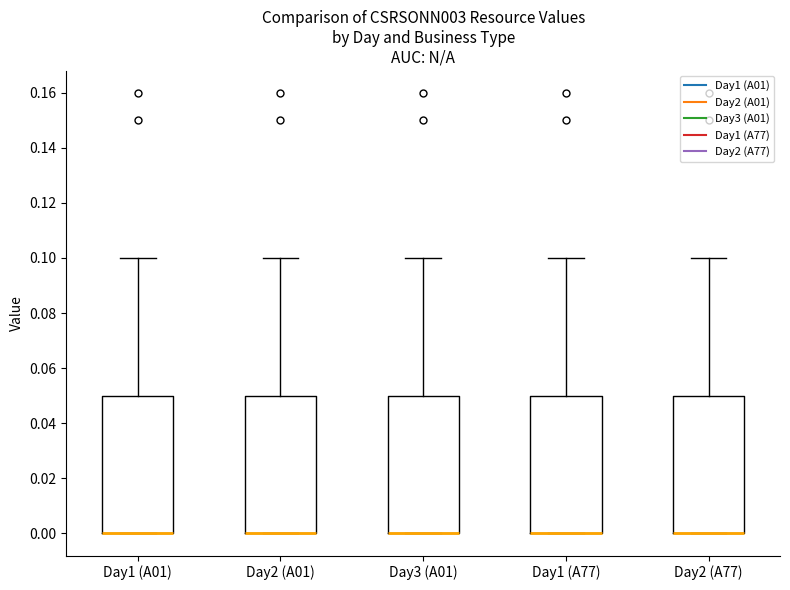

Where is the upper edge of the box for Day2 (A01) on the y-axis? The values are not printed on the chart, so give them approximately, as read against the axis.

0.05